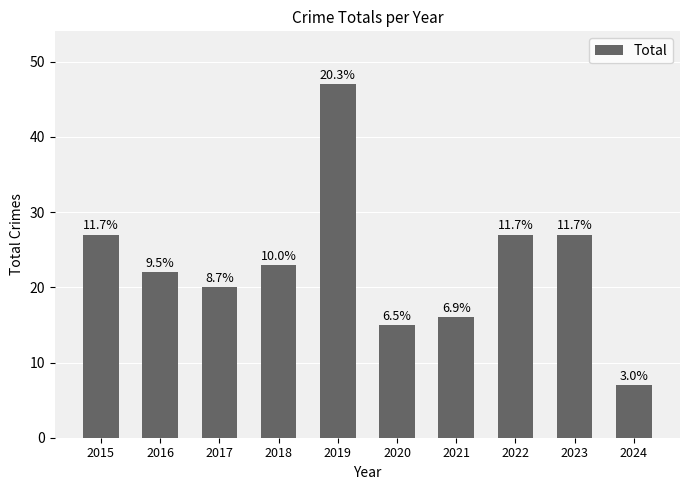

What is the sum of all values?

231